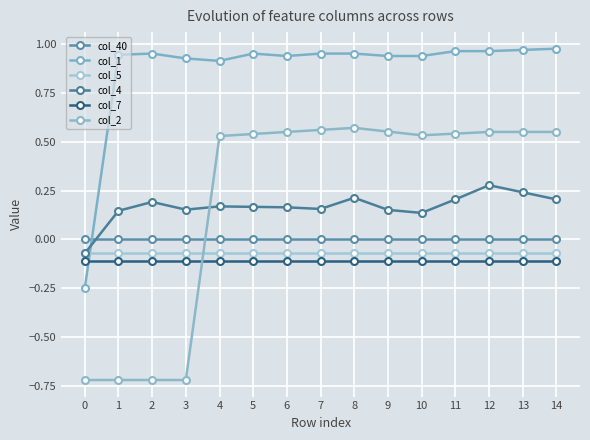

At which category is the sum across all series the highest?

12